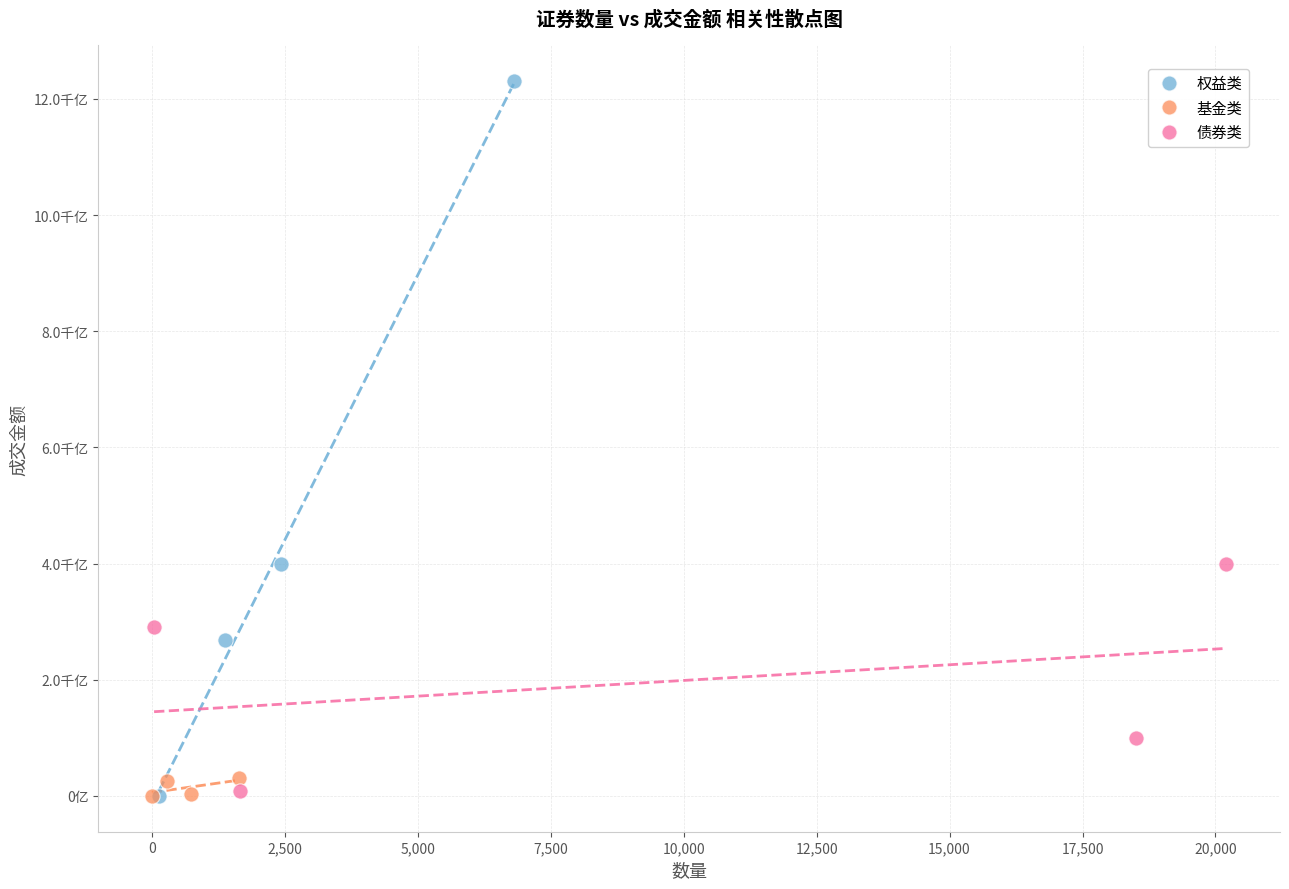

What are all the series names shown in the legend?

权益类, 基金类, 债券类